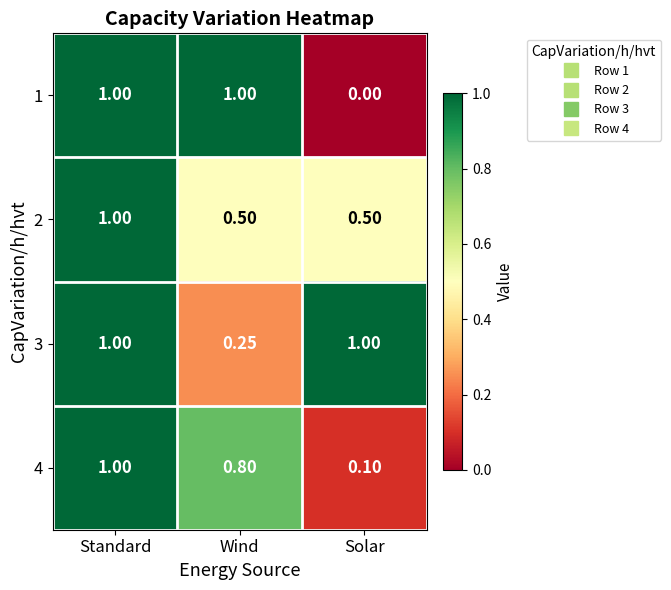

Where is 3 nearest to the value 0?

Wind